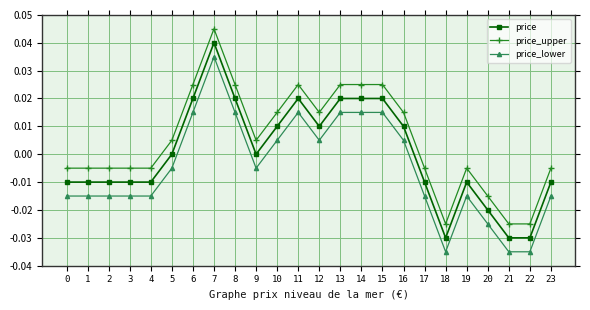

How many positive values does the price_lower series have?

10